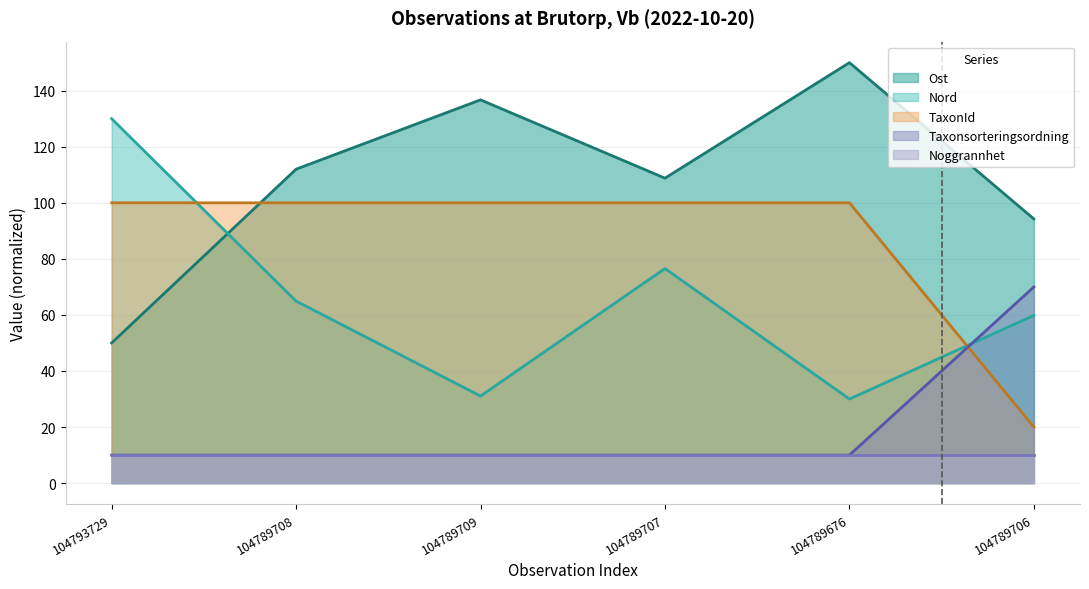

True or false: TaxonId has a value of 34.1 at 104789676.

False